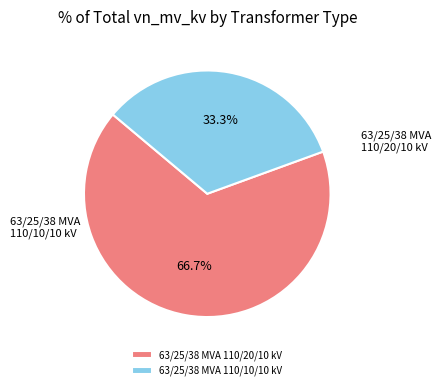

What is the ratio of the value at 63/25/38 MVA 110/20/10 kV to the value at 63/25/38 MVA 110/10/10 kV?

2.0